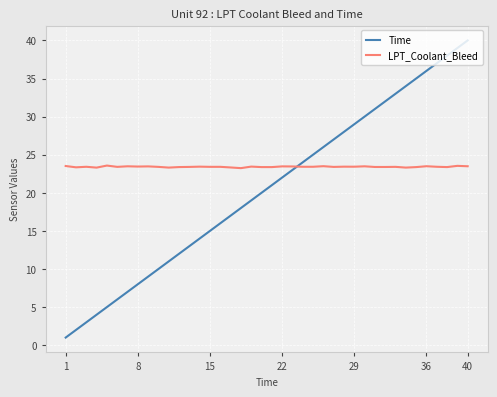

True or false: Time has more than 1 interior local peaks.

False